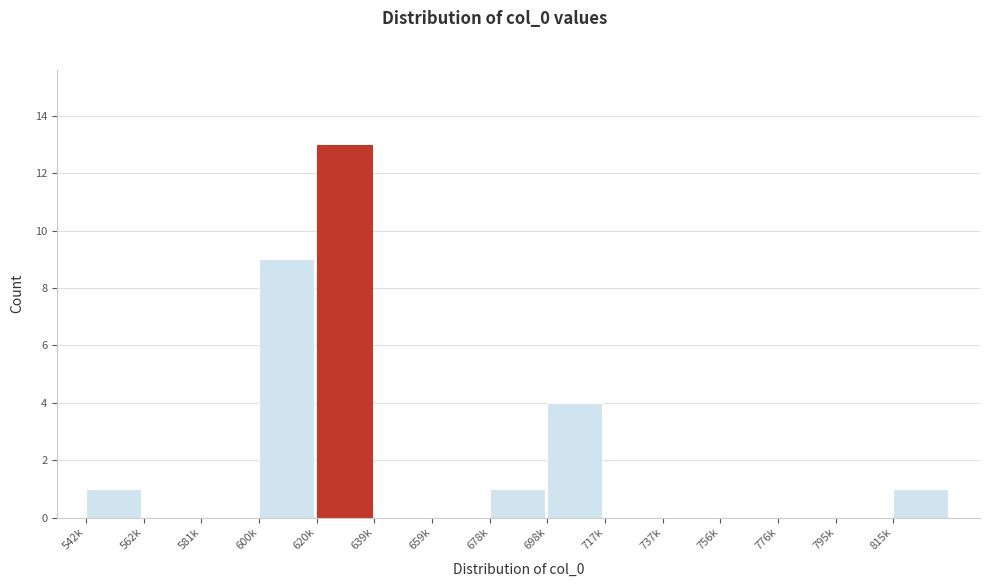

Reading left to right, extract all data points from this chart.

542k=1	562k=0	581k=0	600k=9	620k=13	639k=0	659k=0	678k=1	698k=4	717k=0	737k=0	756k=0	776k=0	795k=0	815k=1